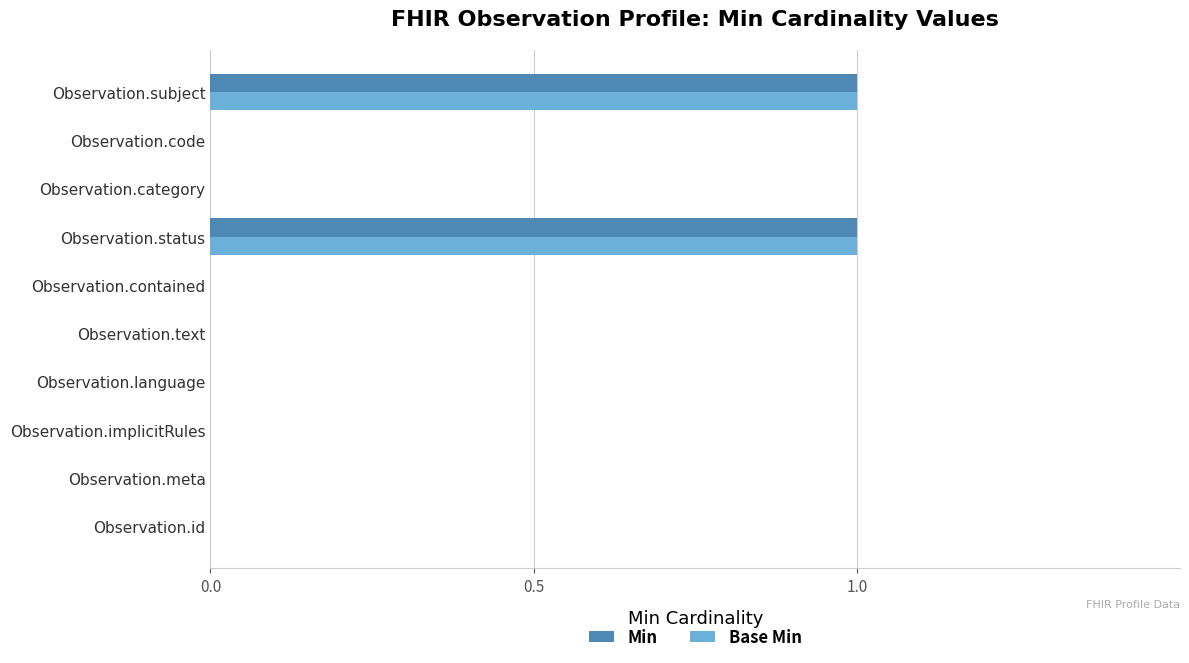

True or false: Min has a value of 0 at Observation.category.

True